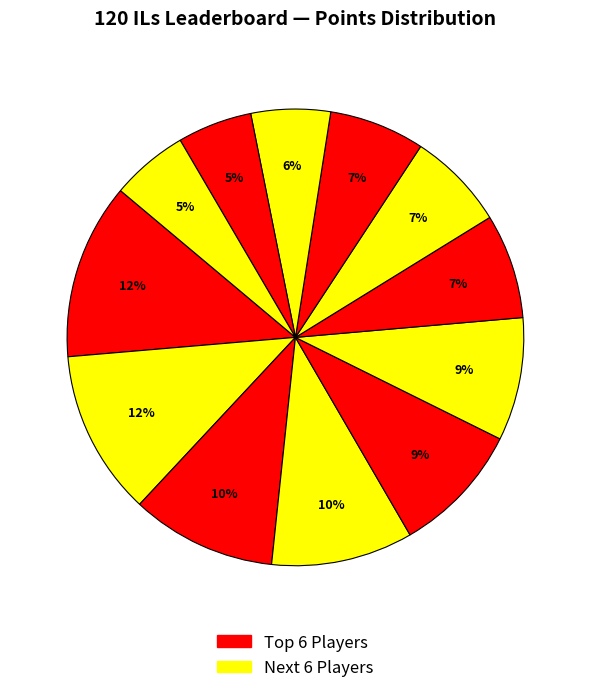

How many segments does this pie chart have?

12